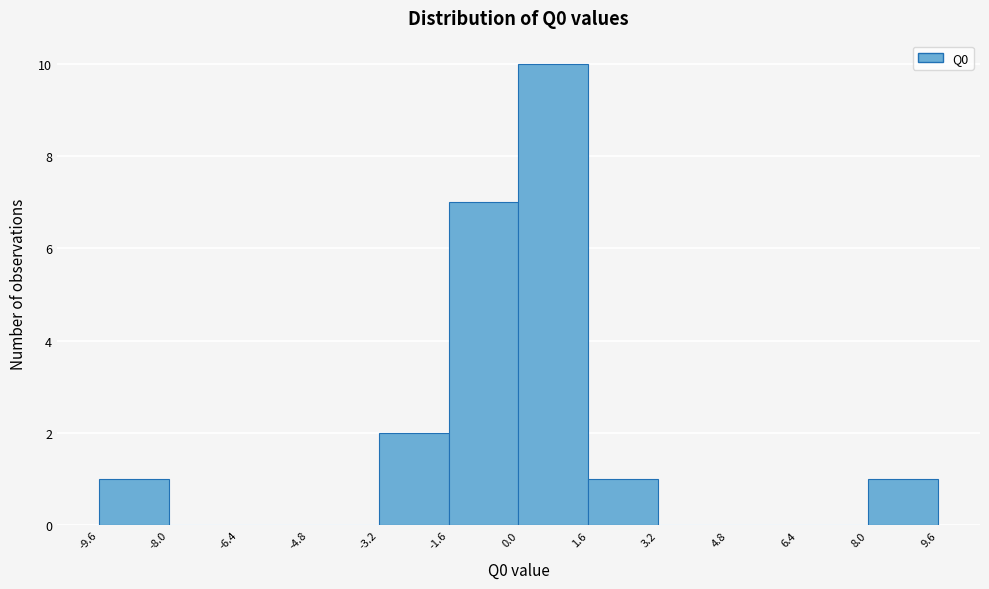

What is the height of the bar covering 0.0 to 1.6 on the x-axis? The values are not printed on the chart, so give them approximately, as read against the axis.

10